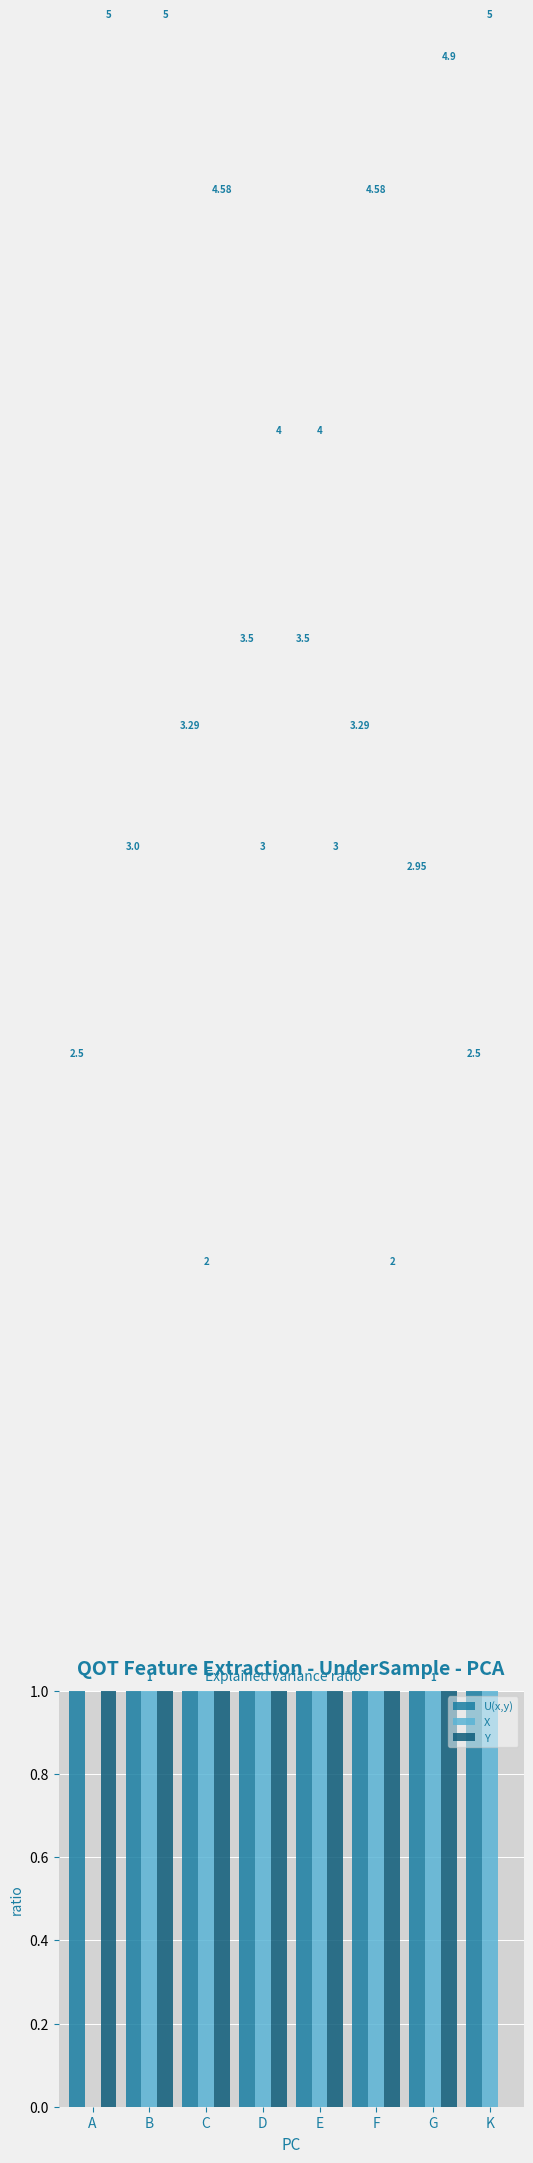

At which category is the sum across all series the highest?

D